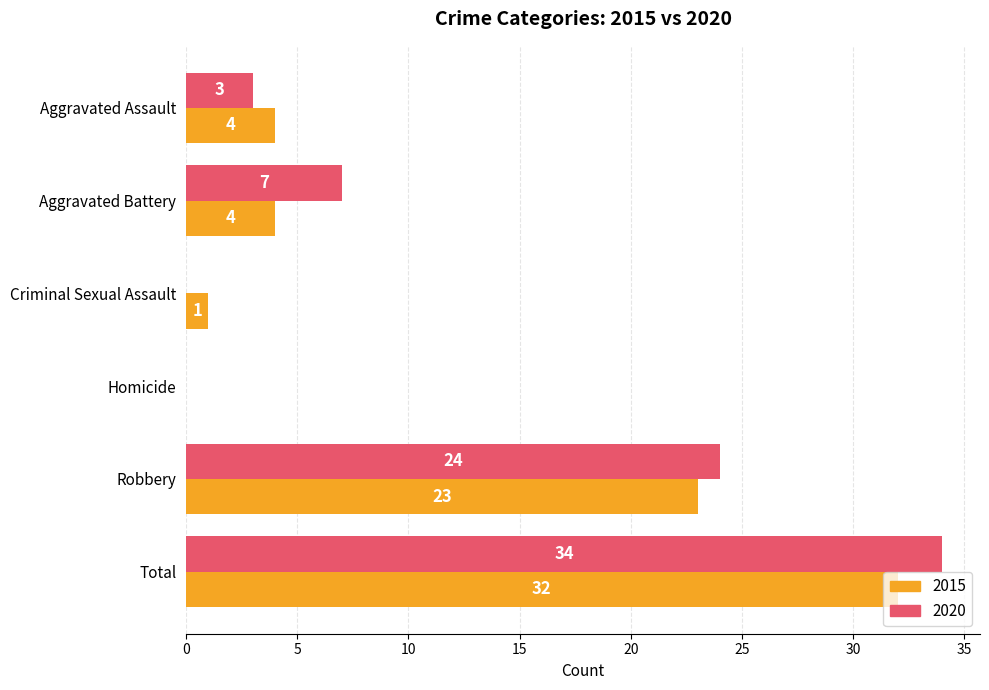

Between Aggravated Battery and Total, which series saw the biggest shift?

2015